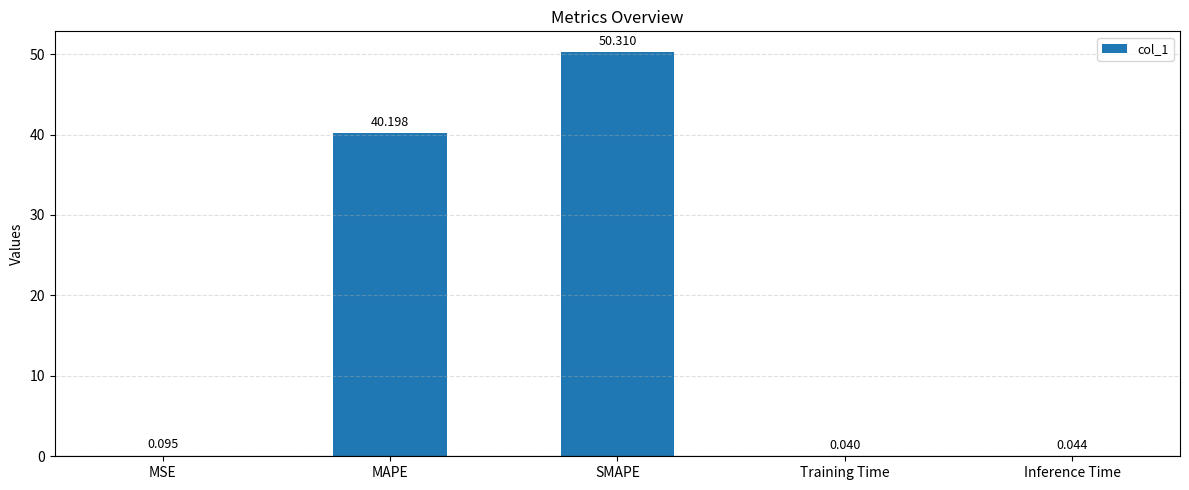

The value at SMAPE is 29.9. True or false?

False